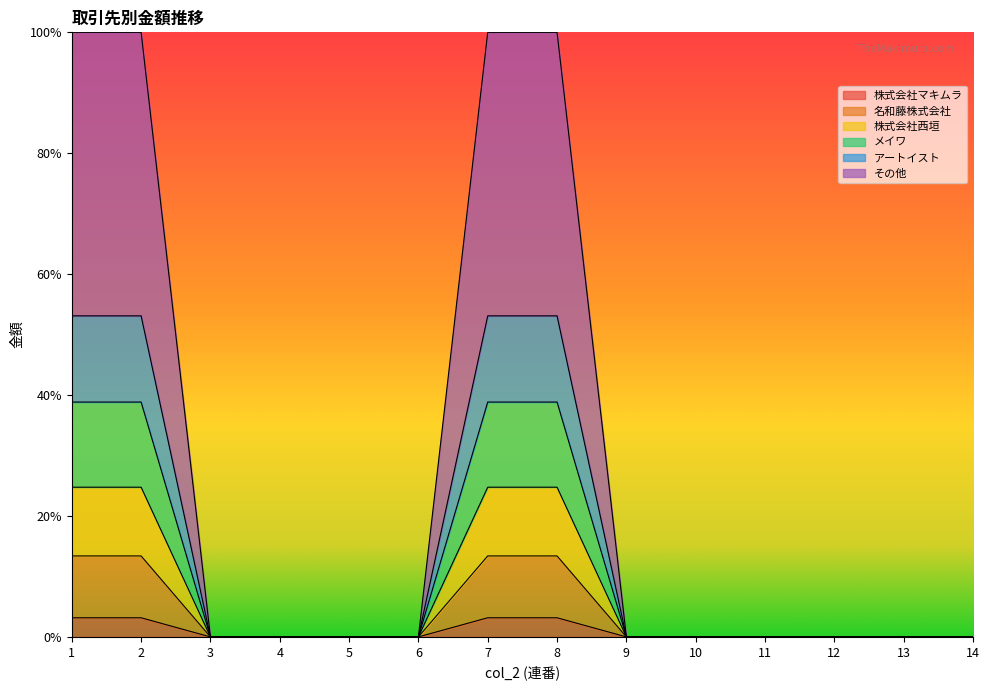

Which series has the largest total across all categories?

その他